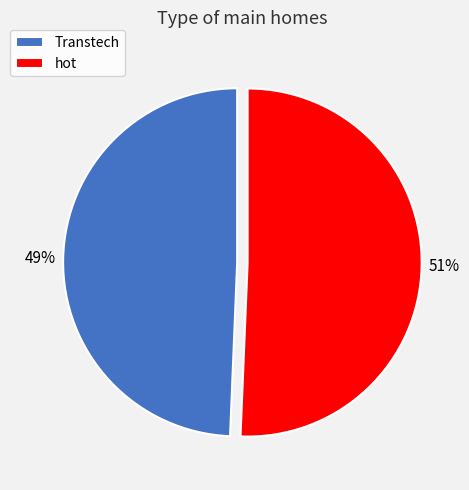

To the nearest percent, what is the average slice percentage?

50%